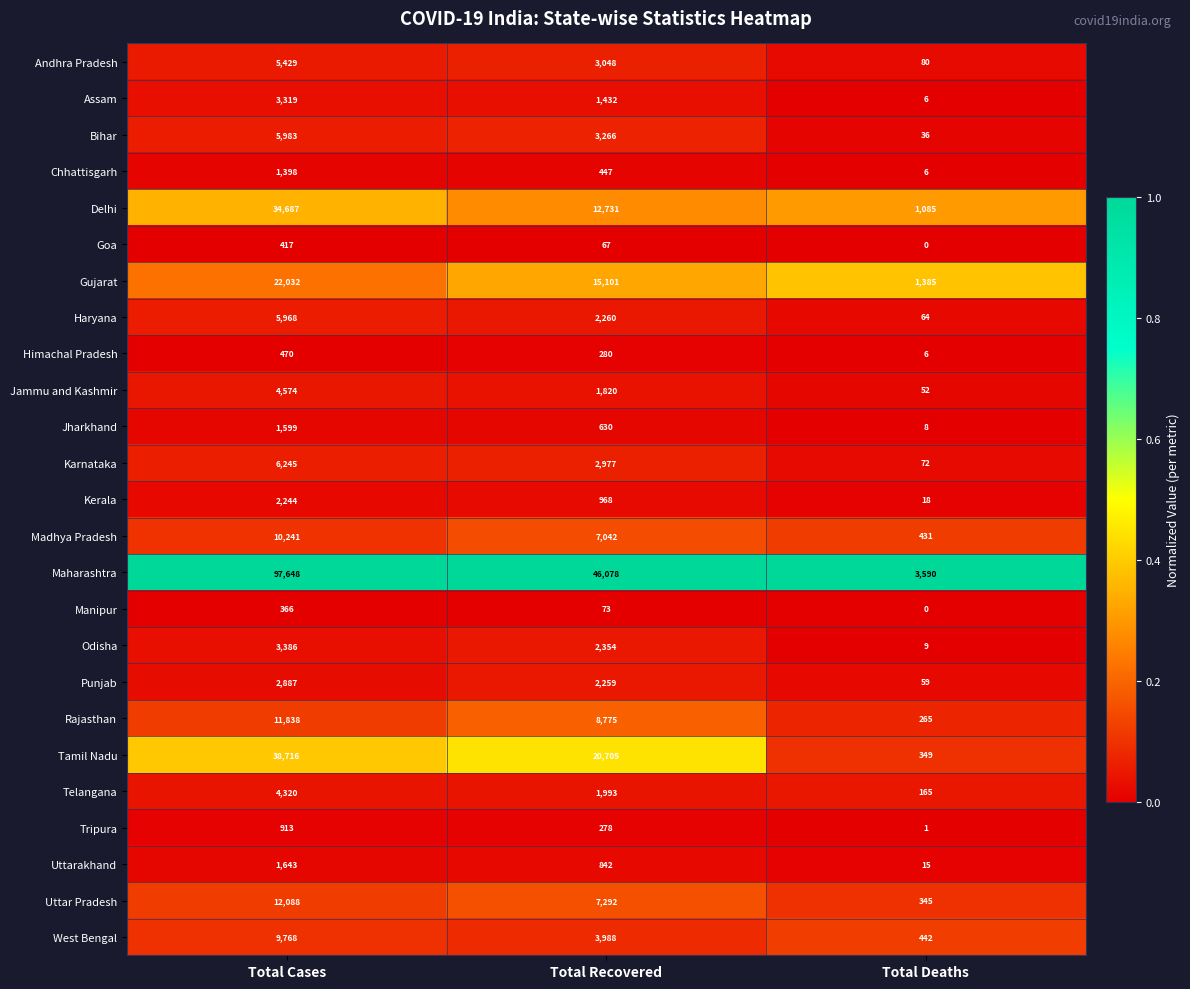

Between Total Recovered and Total Deaths, which series saw the biggest shift?

Maharashtra